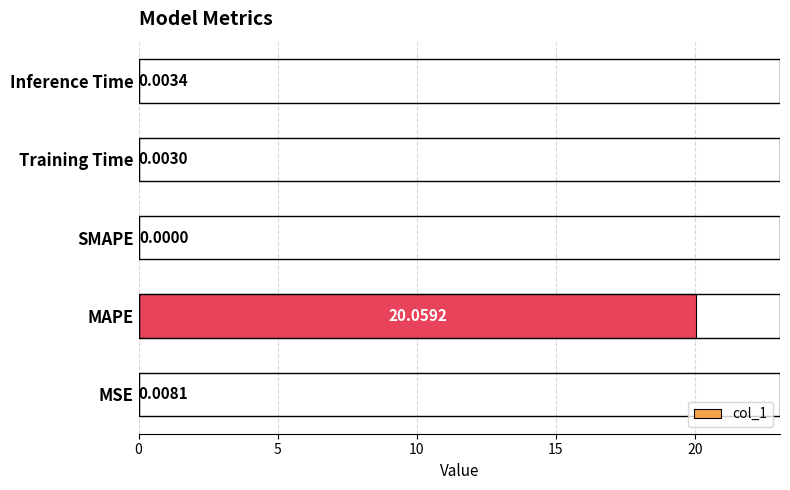

How many data points are above 0?

4